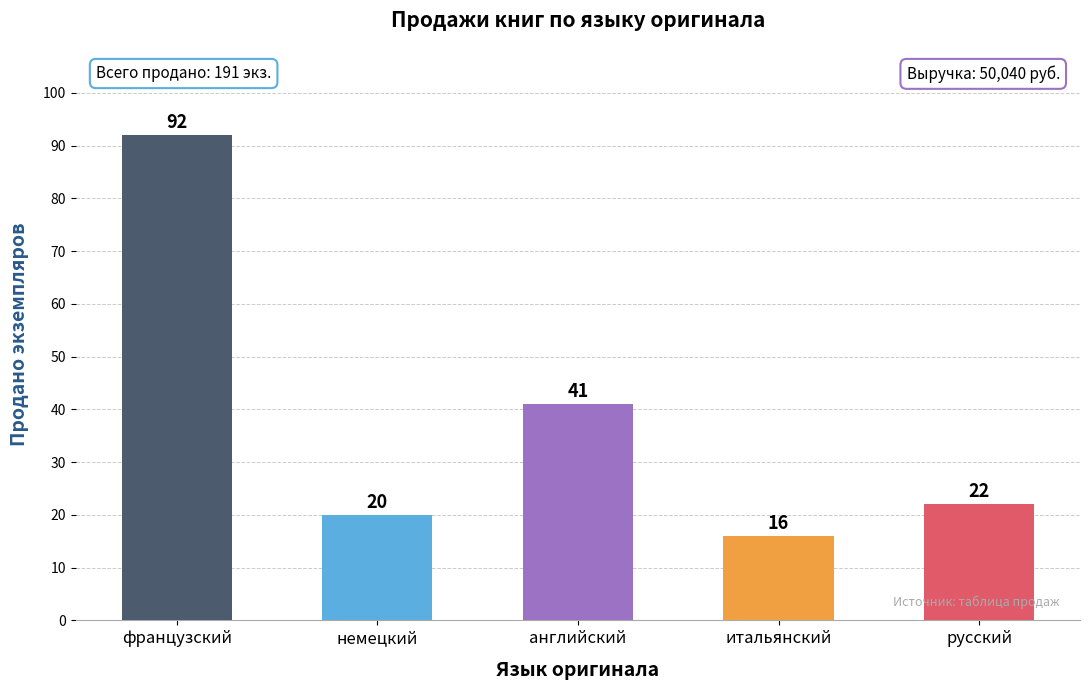

Read the value at русский, to the nearest 5.

20